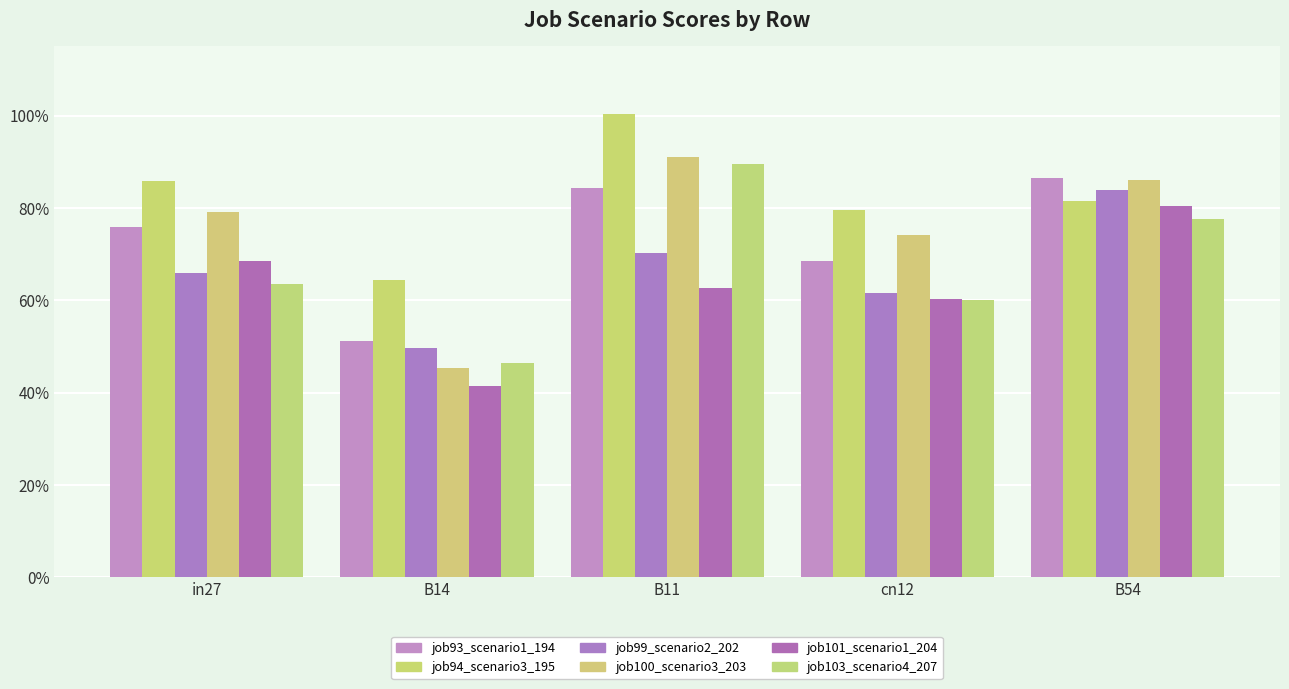

What is the difference between the maximum and second lowest values in the job101_scenario1_204 series?

0.2